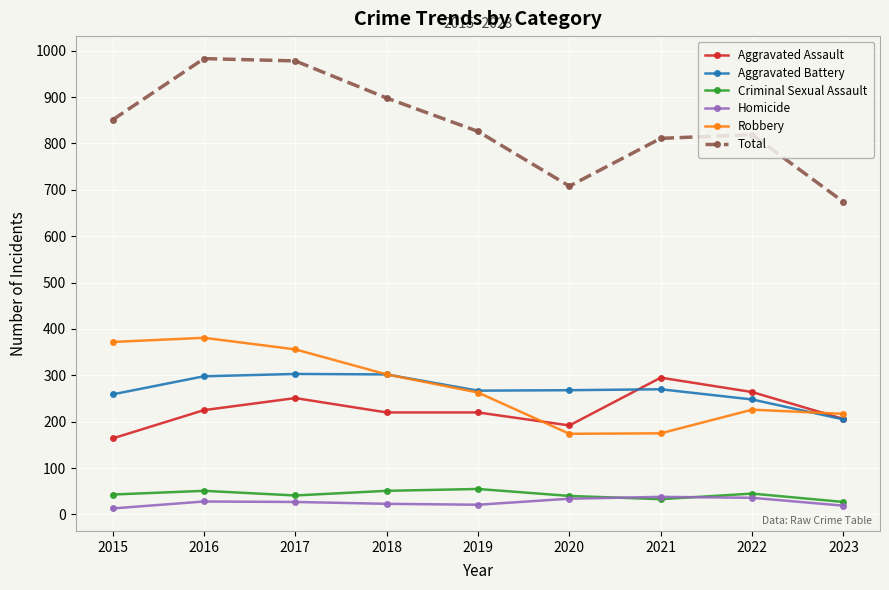

What is the difference between the Robbery values at 2020 and 2018?

128